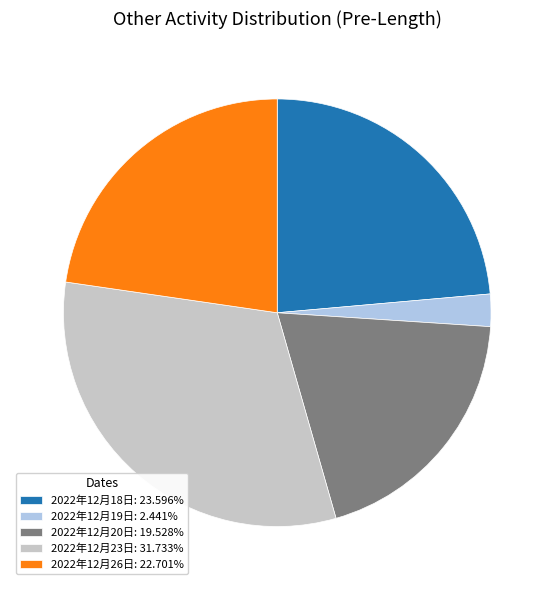

Between 2022年12月19日 and 2022年12月18日, which is larger?

2022年12月18日